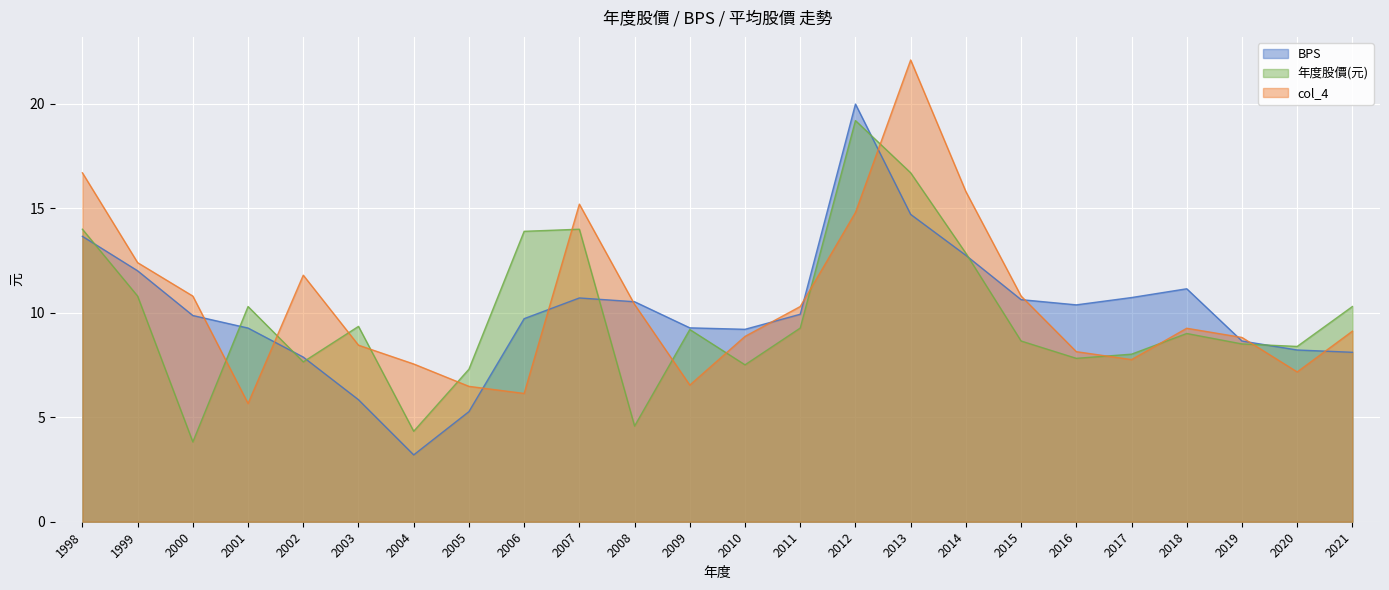

Where is the first local maximum for BPS?

2007